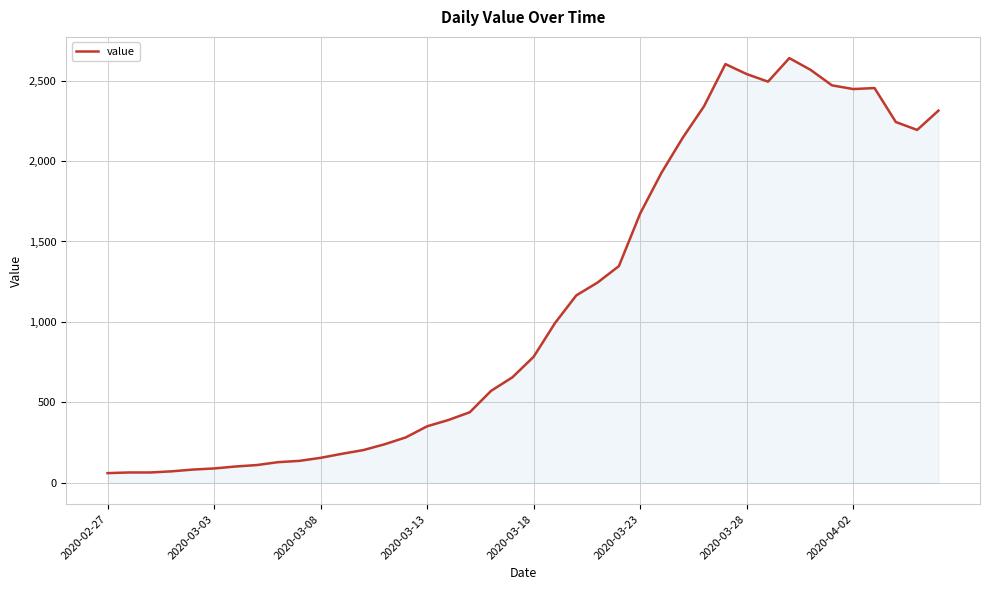

What is the difference between the maximum and minimum values?

2578